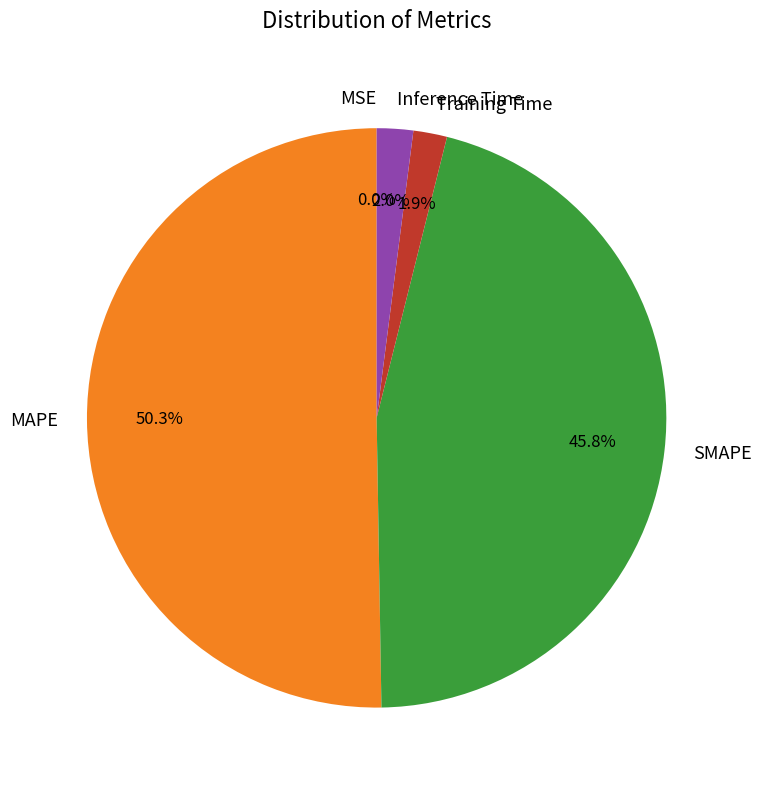

Do Inference Time and MAPE together represent more than half of the pie?

Yes